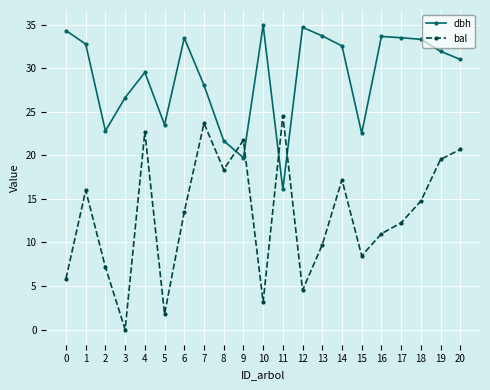

Where is the first local maximum for bal?

1